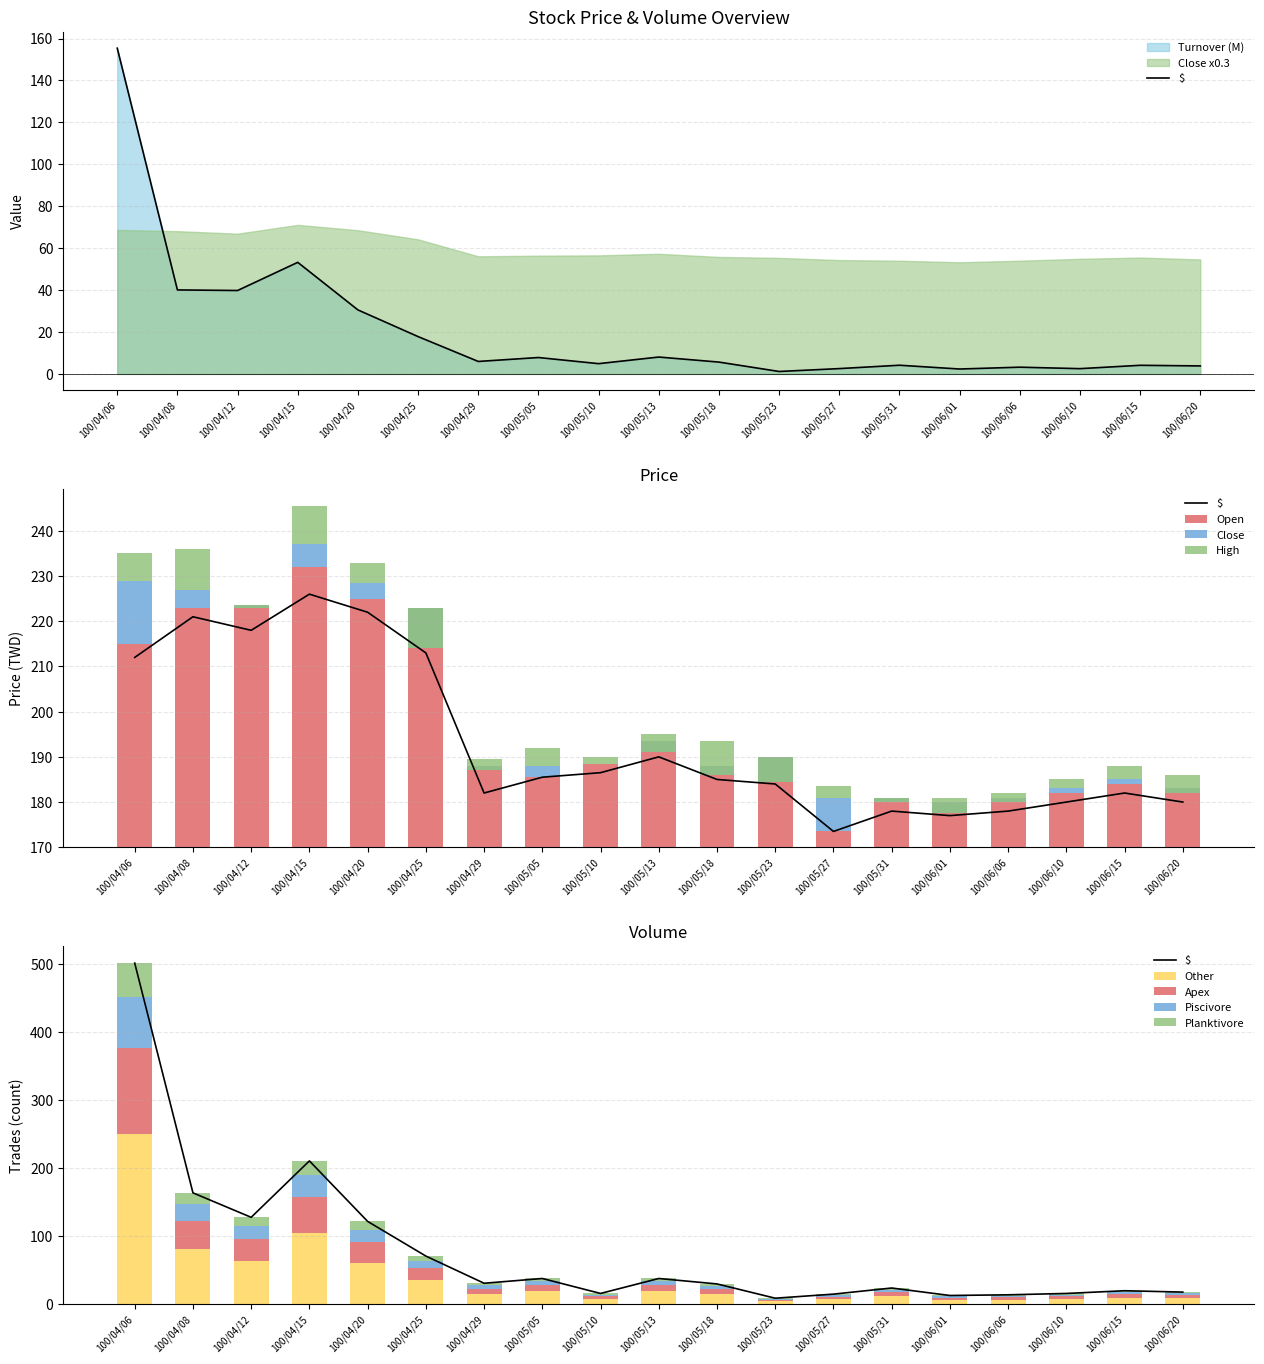

Is it true that Other equals 61.0 at 100/04/20?

True